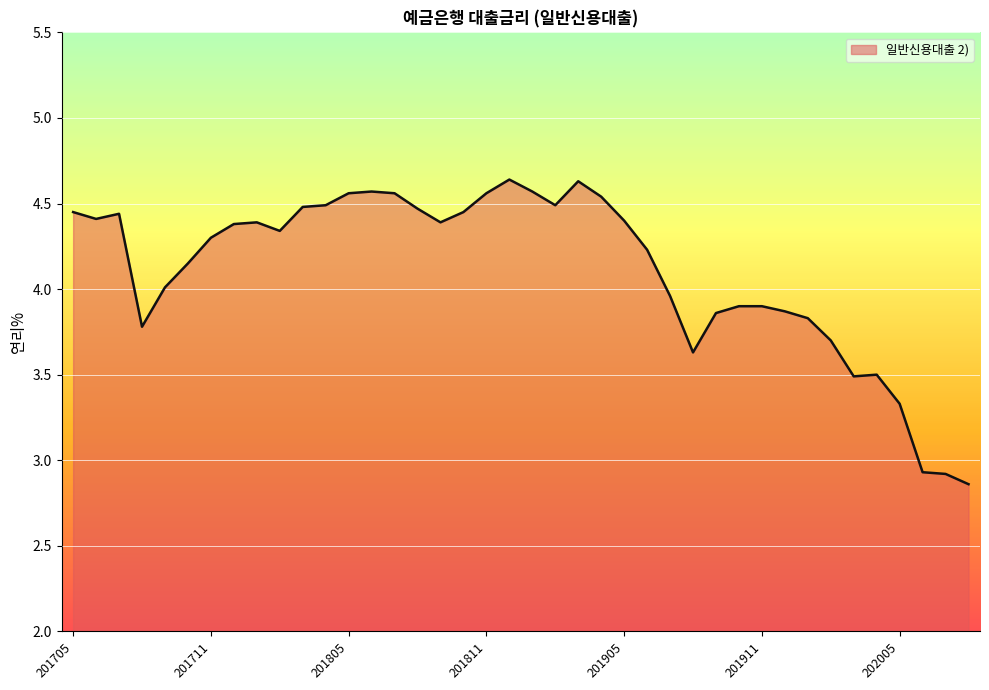

What is the difference between the maximum and minimum values?

1.8